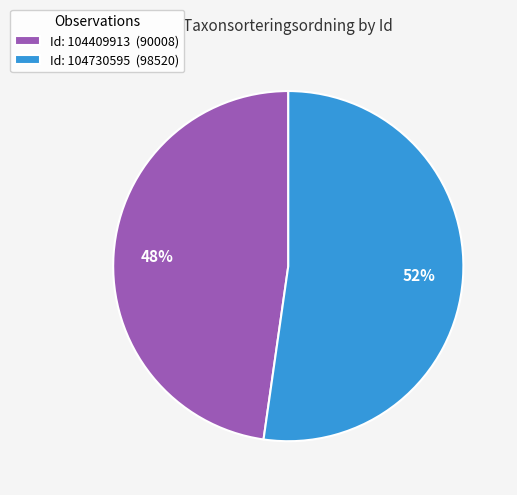

What percentage is the Id: 104730595 (98520) slice, to the nearest percent?

52%